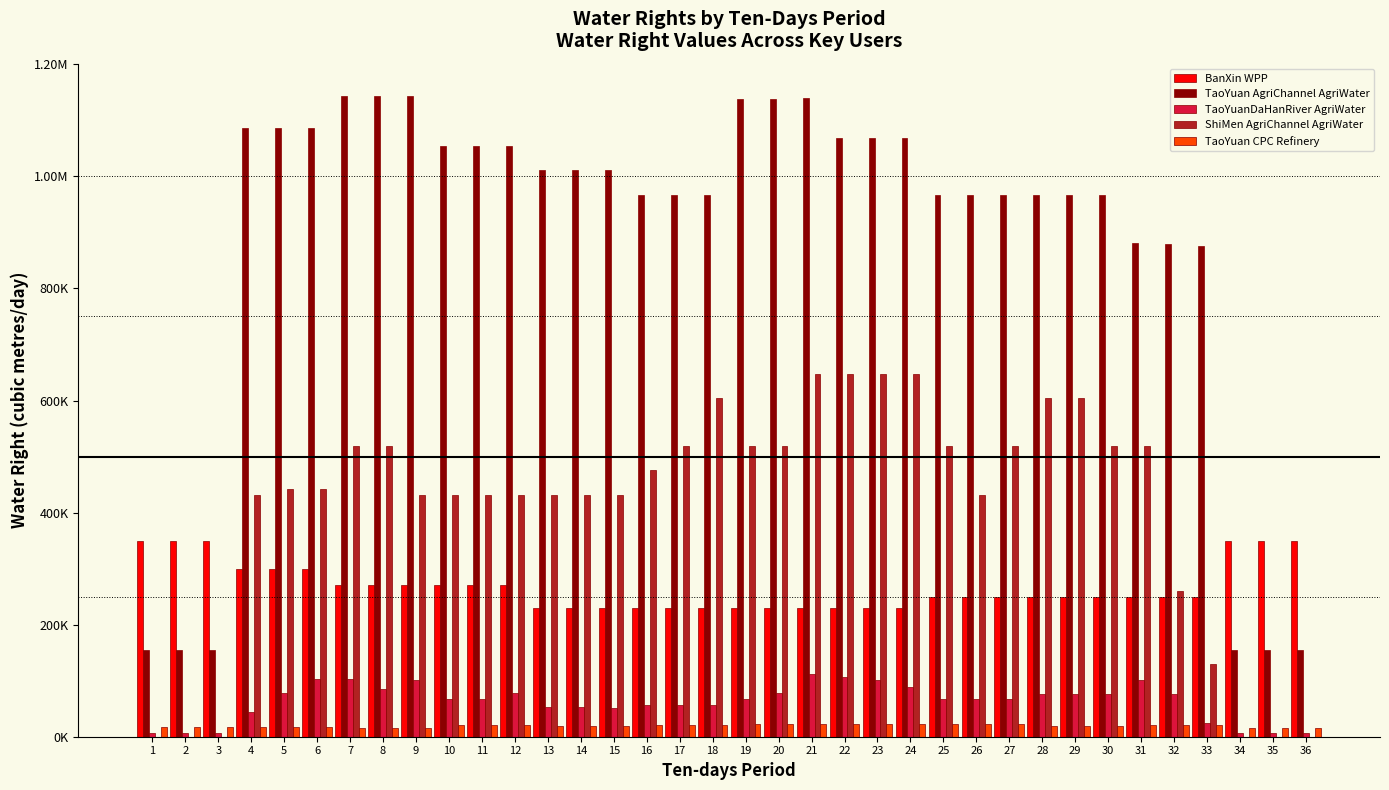

What are all the series names shown in the legend?

BanXin WPP, TaoYuan AgriChannel AgriWater, TaoYuanDaHanRiver AgriWater, ShiMen AgriChannel AgriWater, TaoYuan CPC Refinery